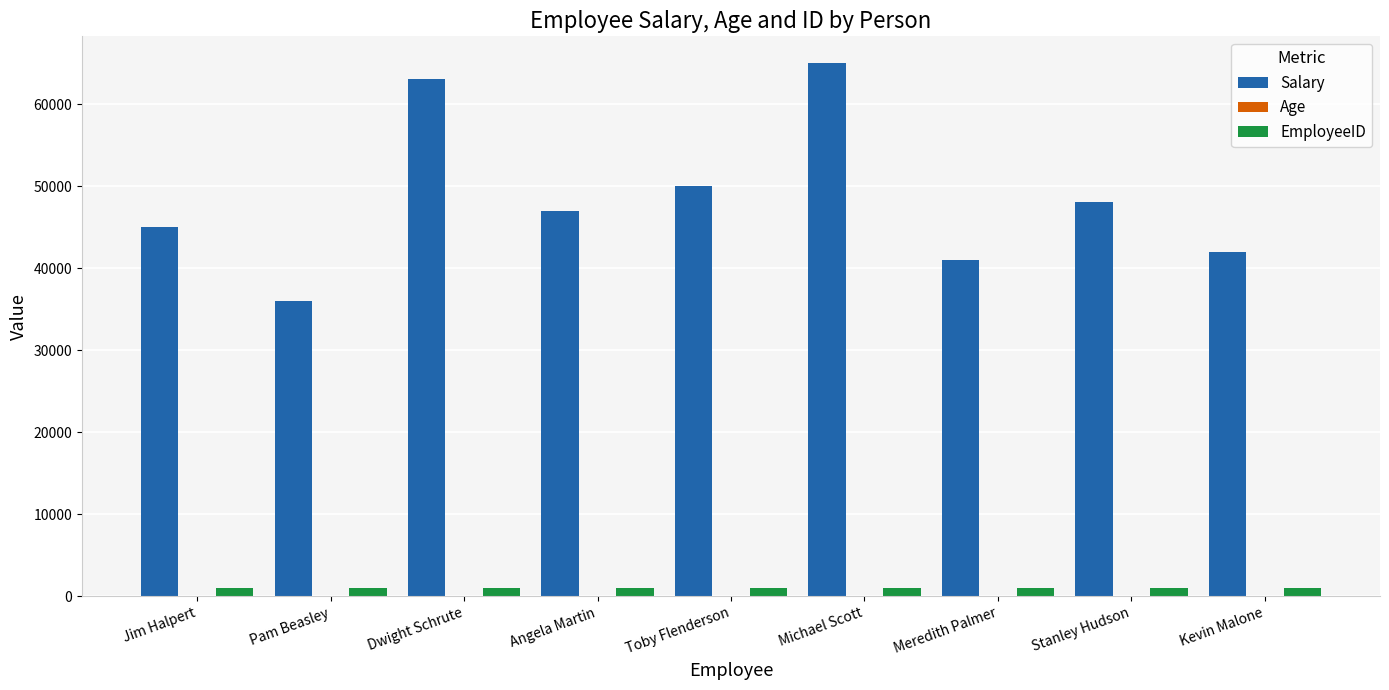

Which series has the largest total across all categories?

Salary